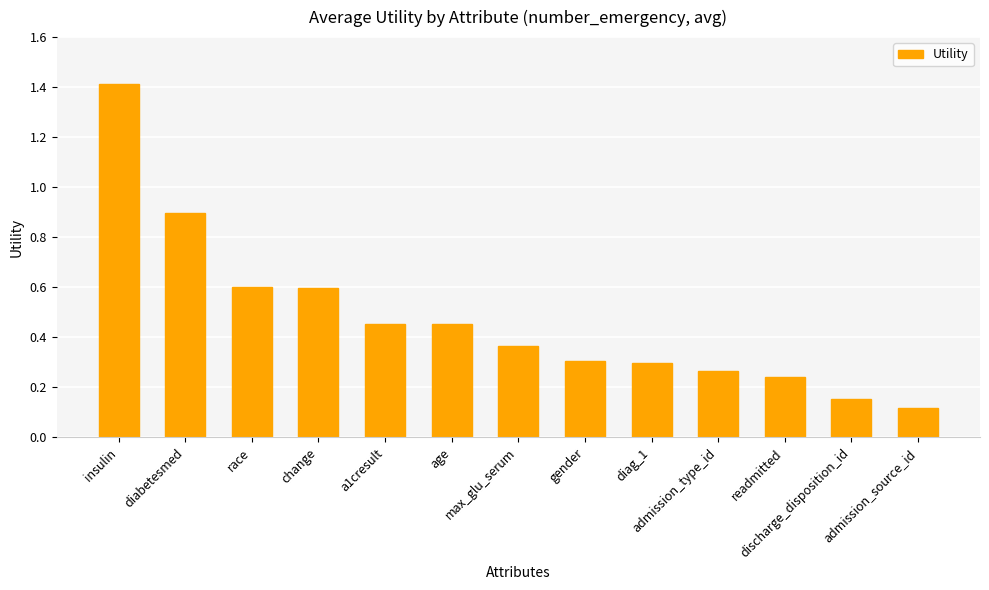

What is the greatest value displayed?

1.4